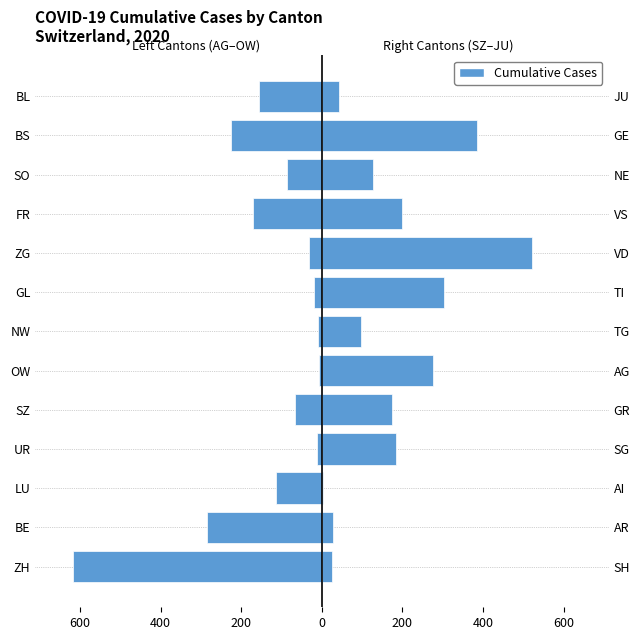

What is the average value of the Left Cantons series?

-139